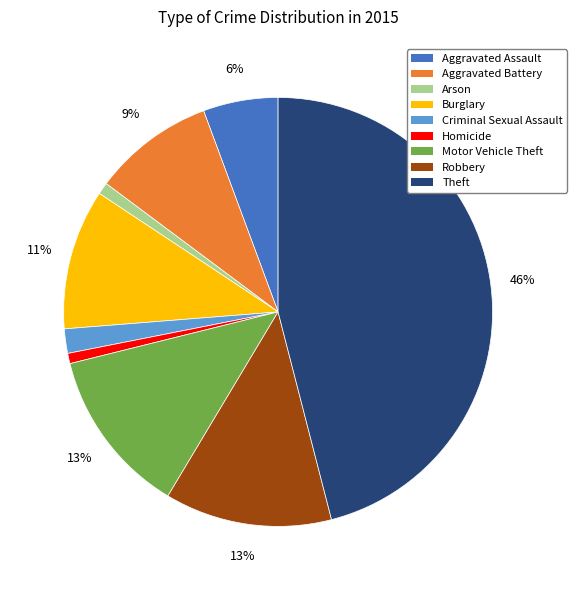

To the nearest percent, what is the average slice percentage?

11%